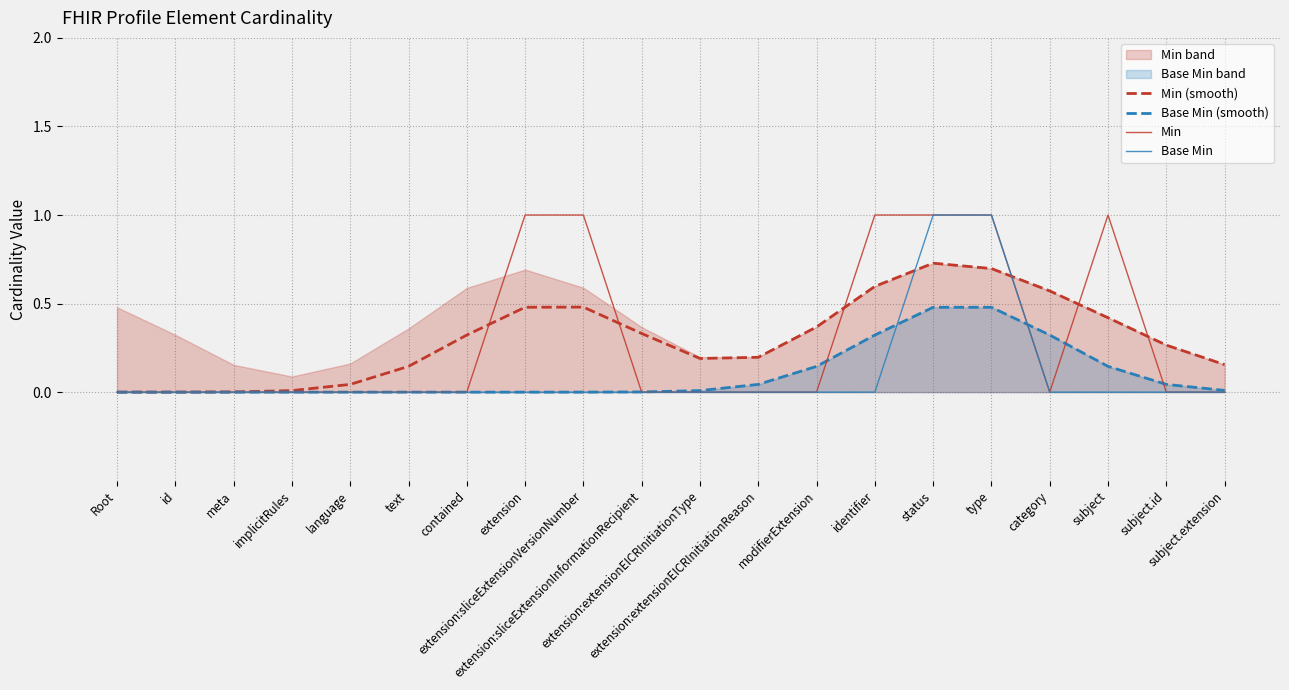

Where is Base Min nearest to the value 0?

Root